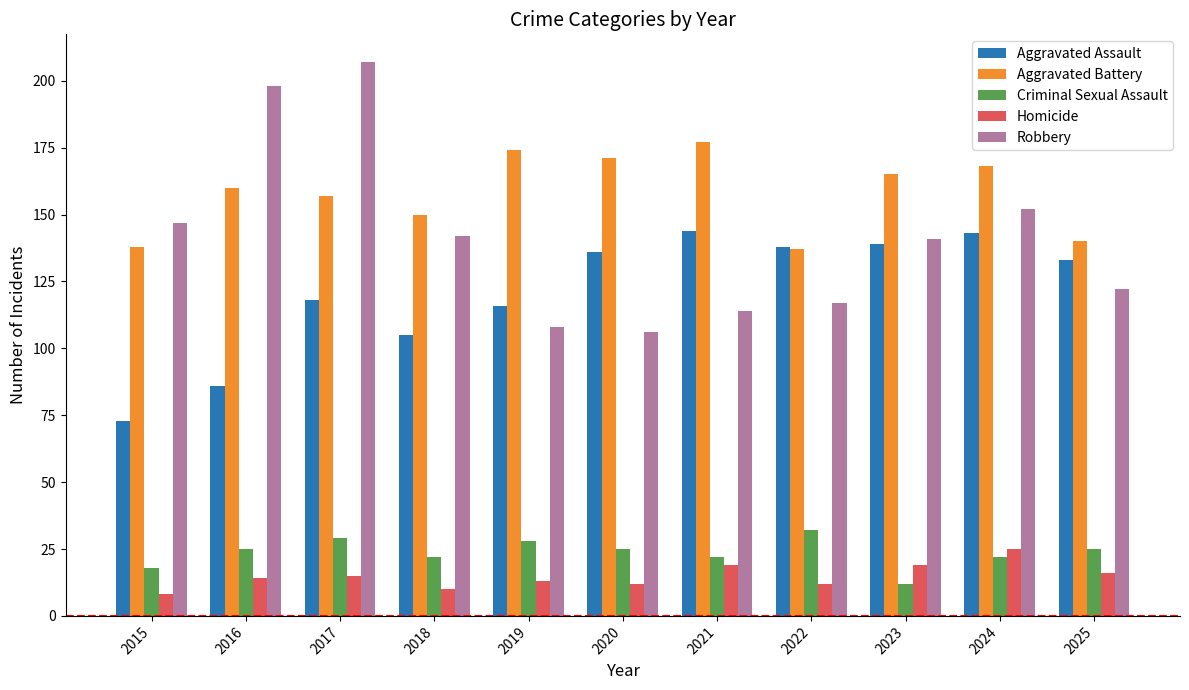

How many bars are there in total?

55